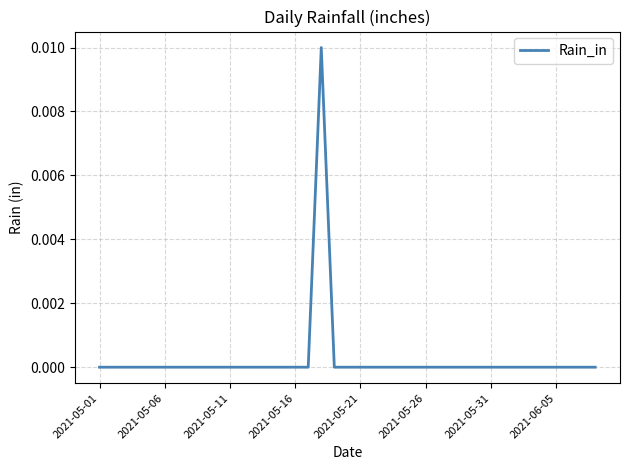

Count the number of categories in the chart.

39